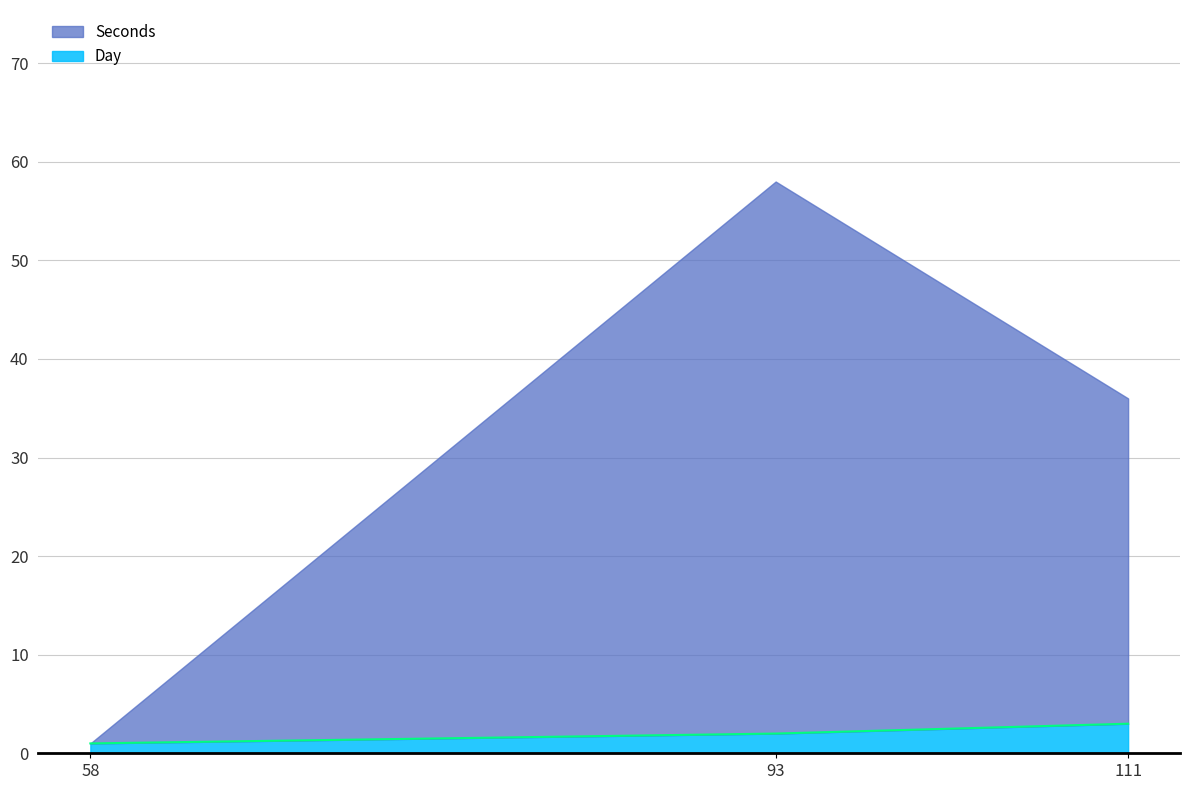

Is it true that Day equals 3 at 111?

True